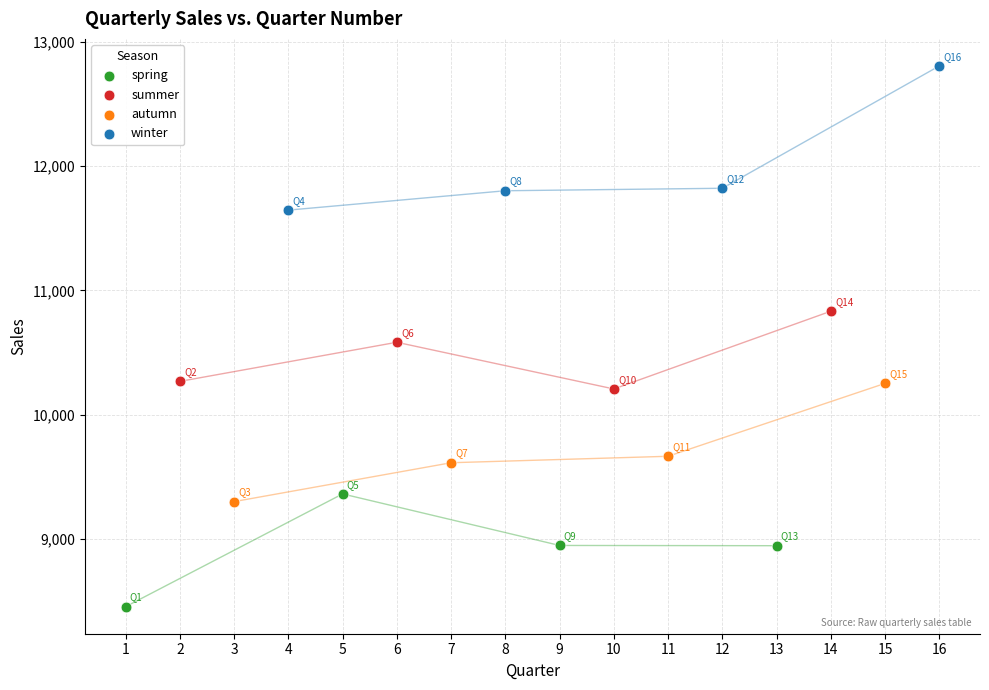

Which series contains the highest Y value?

winter